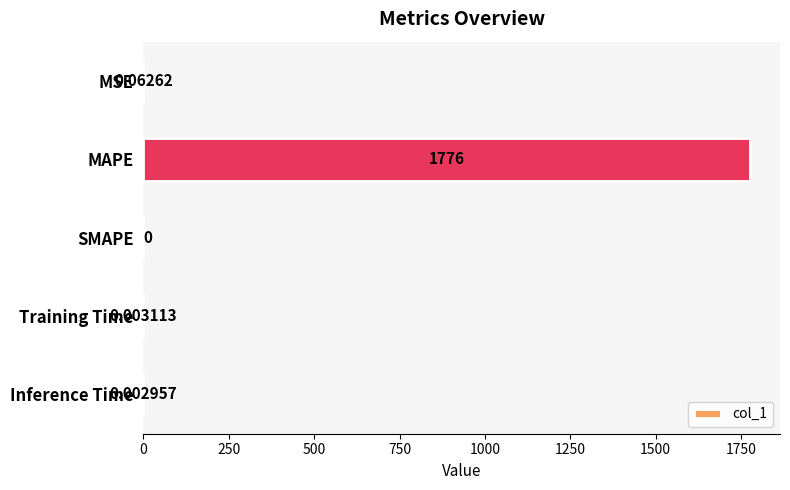

Where is the data nearest to the value 887?

MSE